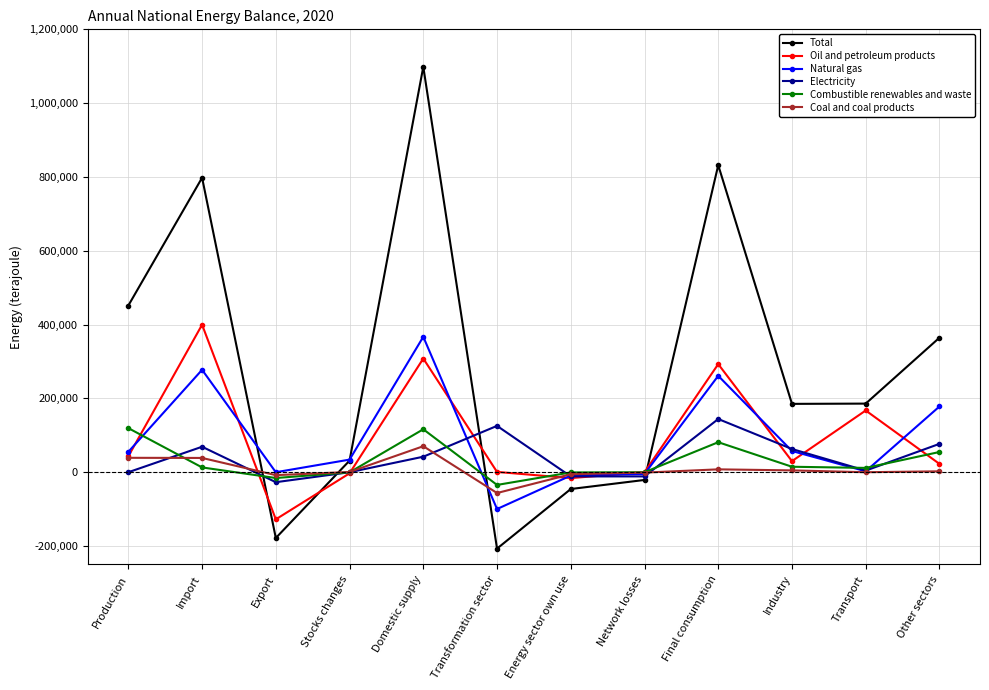

What is the sum of the Electricity values at Import and Stocks changes?

69033.6